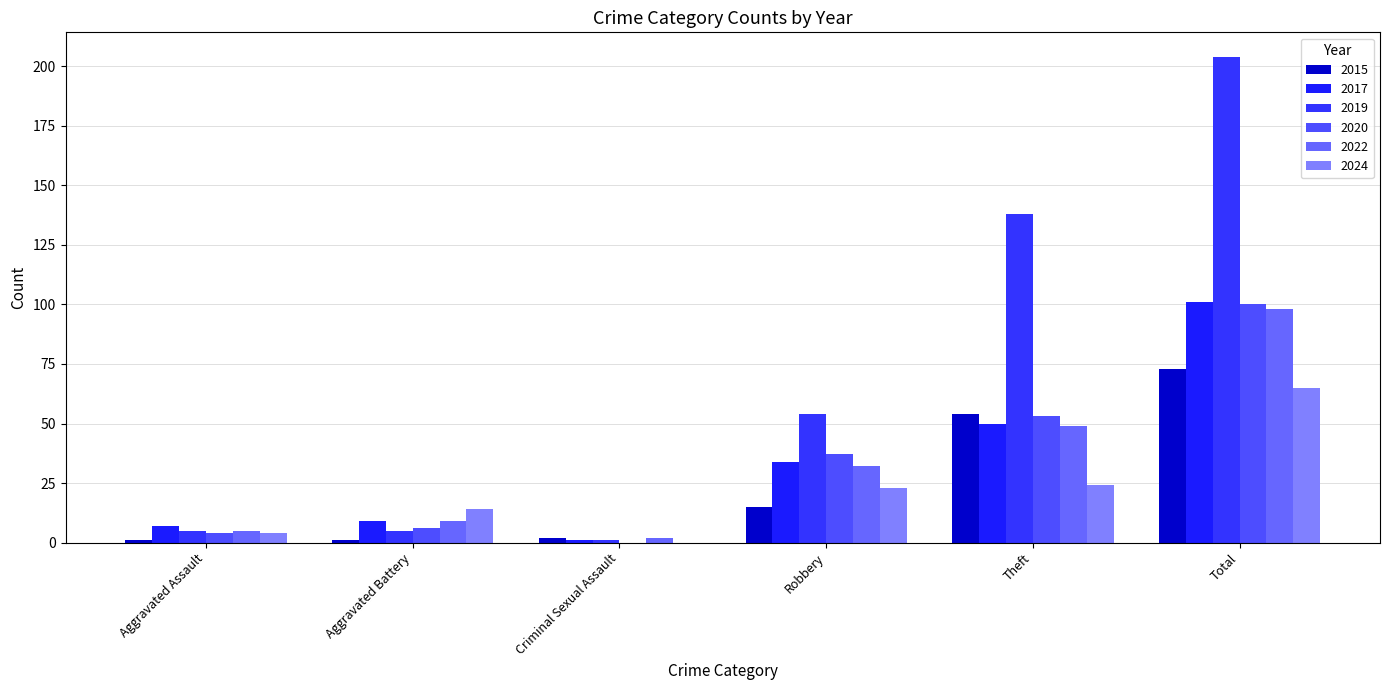

What is the maximum value for 2015?

73